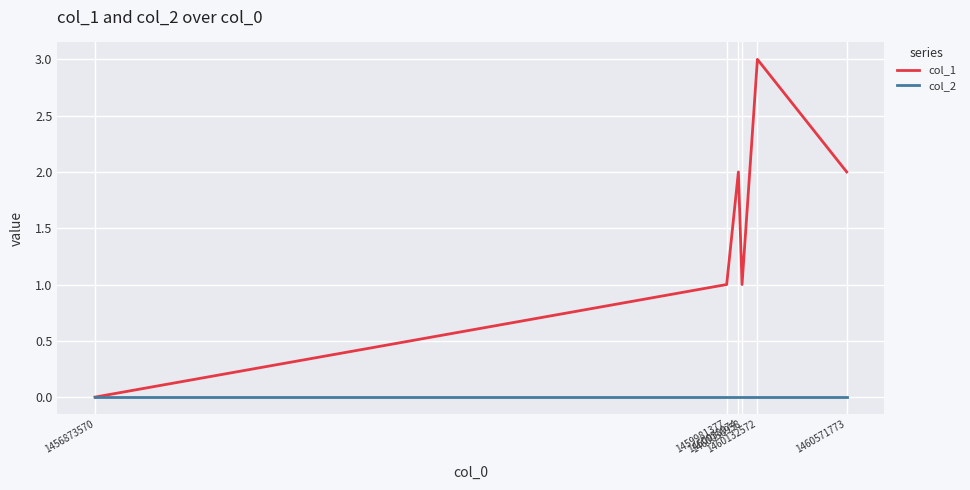

Which series has the largest total across all categories?

col_1